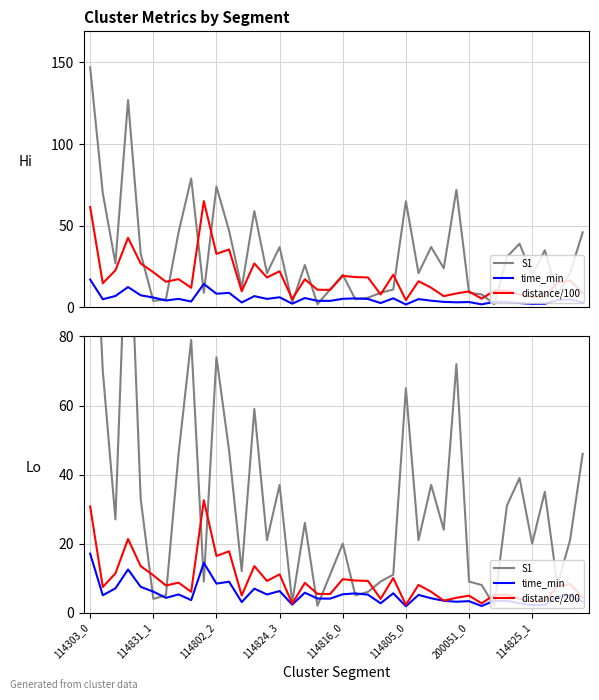

True or false: distance/100 and distance/200 intersect in this chart.

False